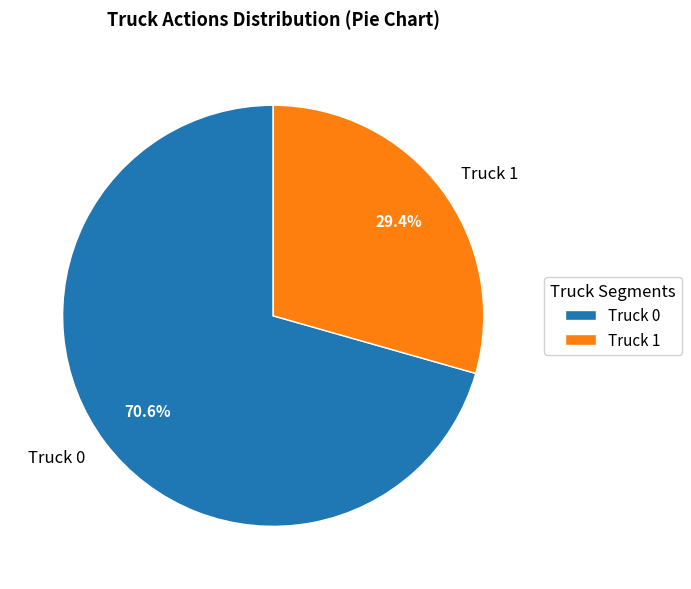

To the nearest percent, what portion does Truck 0 represent?

71%